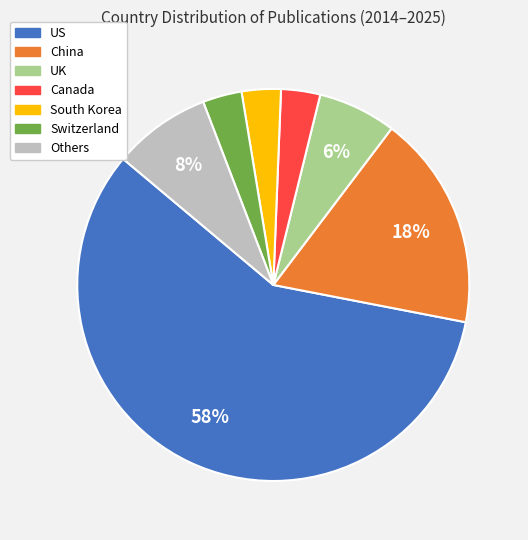

Is there a majority slice in this chart?

Yes